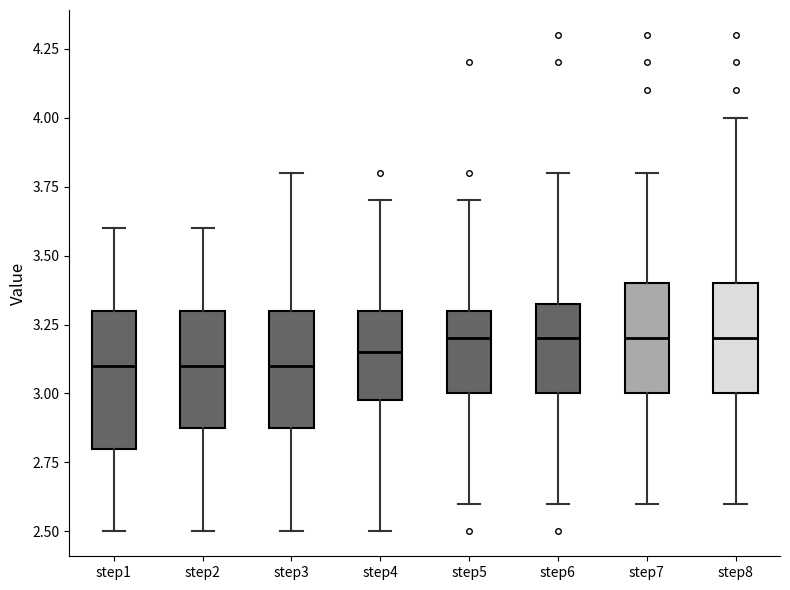

Reading left to right, read every box against the y-axis: the position of its median line, the range the box covers, and the ends of its whiskers. The values are not printed on the chart, so give them approximately, as read against the axis.

step1: median 3.10, box 2.80 to 3.30, whiskers 2.50 to 3.60
step2: median 3.10, box 2.90 to 3.30, whiskers 2.50 to 3.60
step3: median 3.10, box 2.90 to 3.30, whiskers 2.50 to 3.80
step4: median 3.15, box 3.00 to 3.30, whiskers 2.50 to 3.70
step5: median 3.20, box 3.00 to 3.30, whiskers 2.60 to 3.70
step6: median 3.20, box 3.00 to 3.35, whiskers 2.60 to 3.80
step7: median 3.20, box 3.00 to 3.40, whiskers 2.60 to 3.80
step8: median 3.20, box 3.00 to 3.40, whiskers 2.60 to 4.00